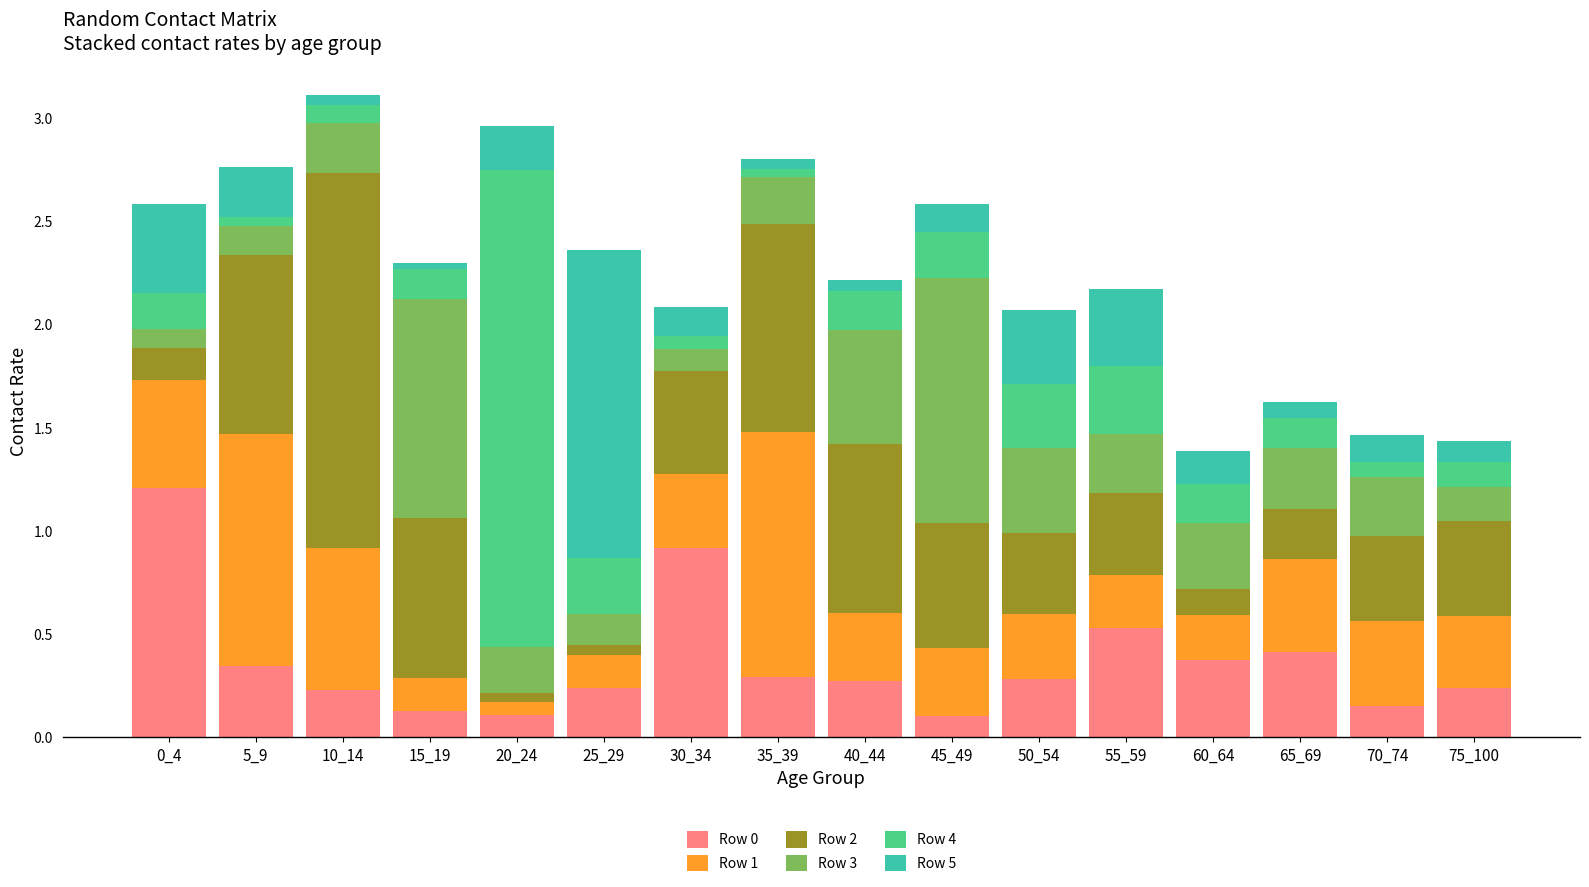

Count the number of data series in this chart.

6